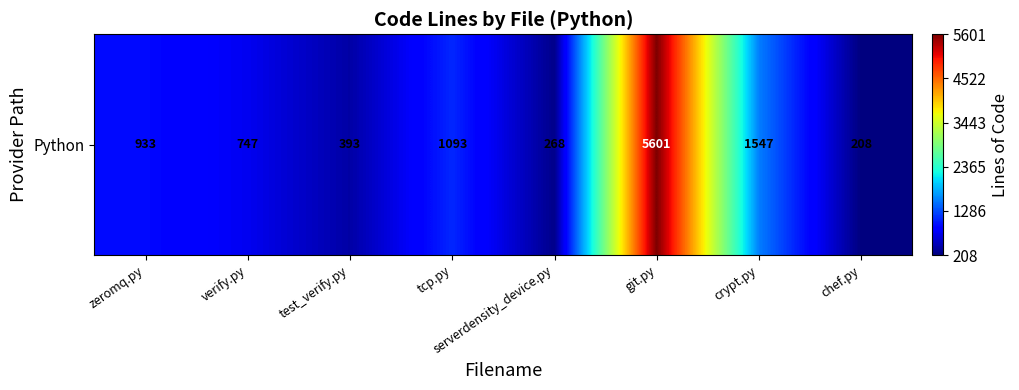

True or false: the data shows 2213 at crypt.py.

False